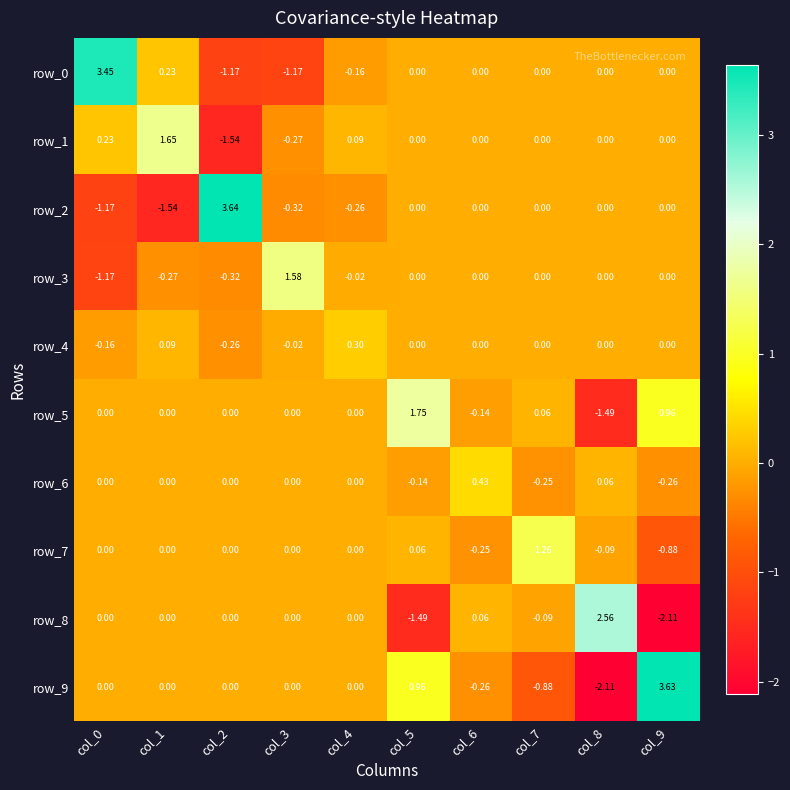

What is the difference between the maximum and second lowest values in the row_0 series?

4.6